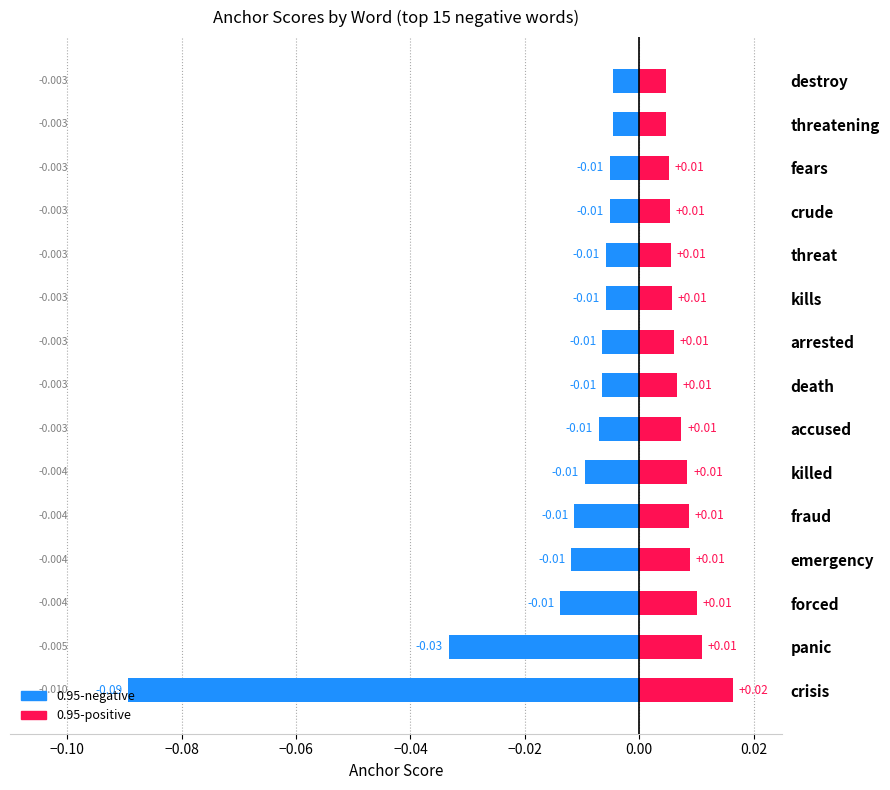

Is it true that 0.95-positive equals 0.0 at killed?

True